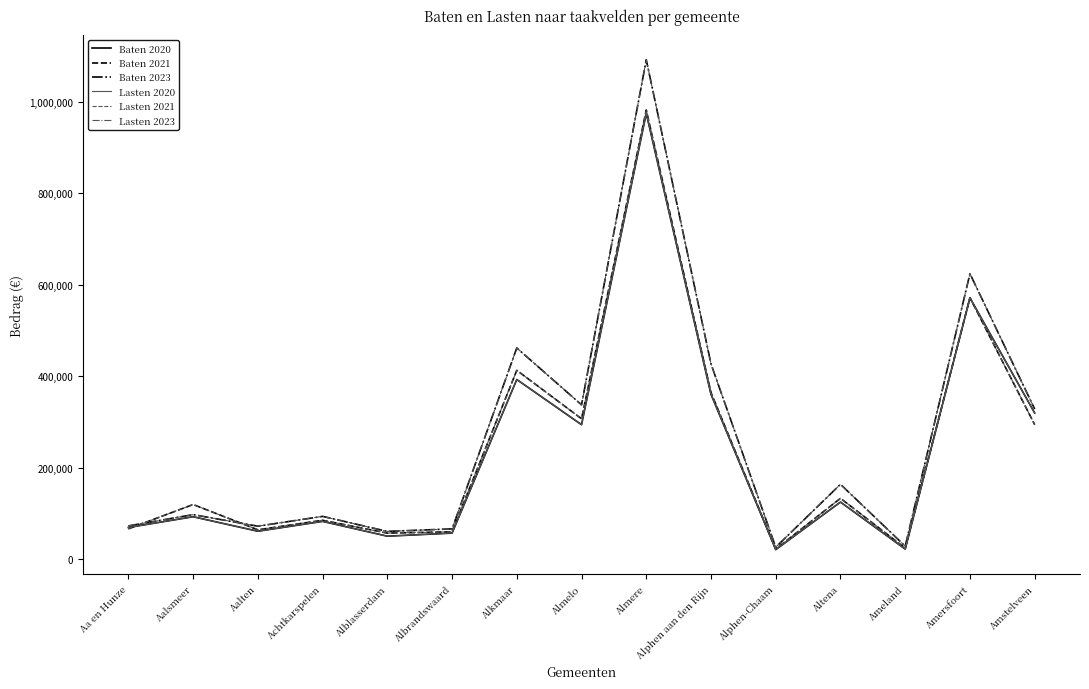

At which category is the sum across all series the highest?

Almere